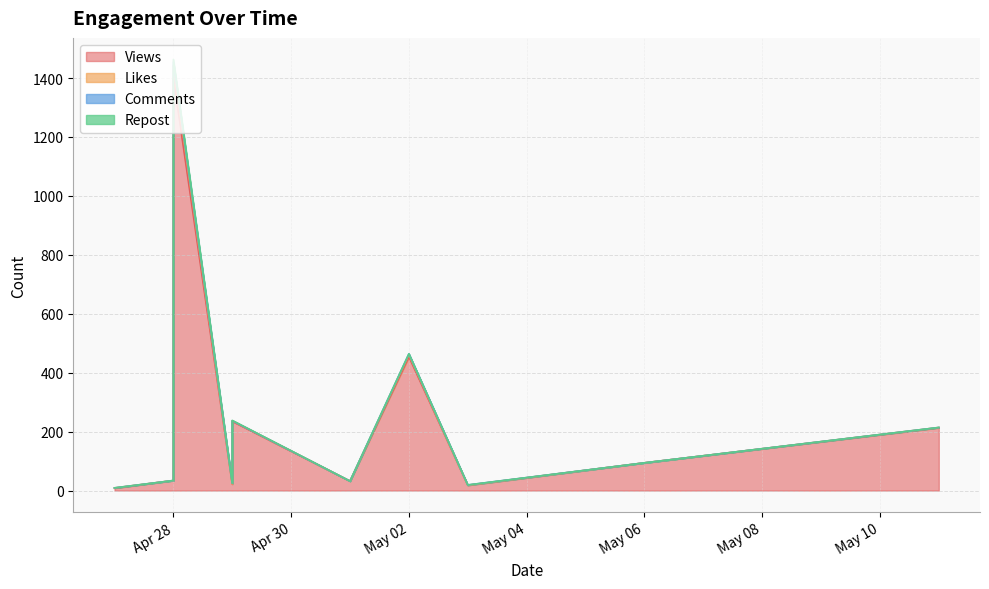

Which has a higher value, 2024-05-03 or 2024-04-27?

2024-05-03